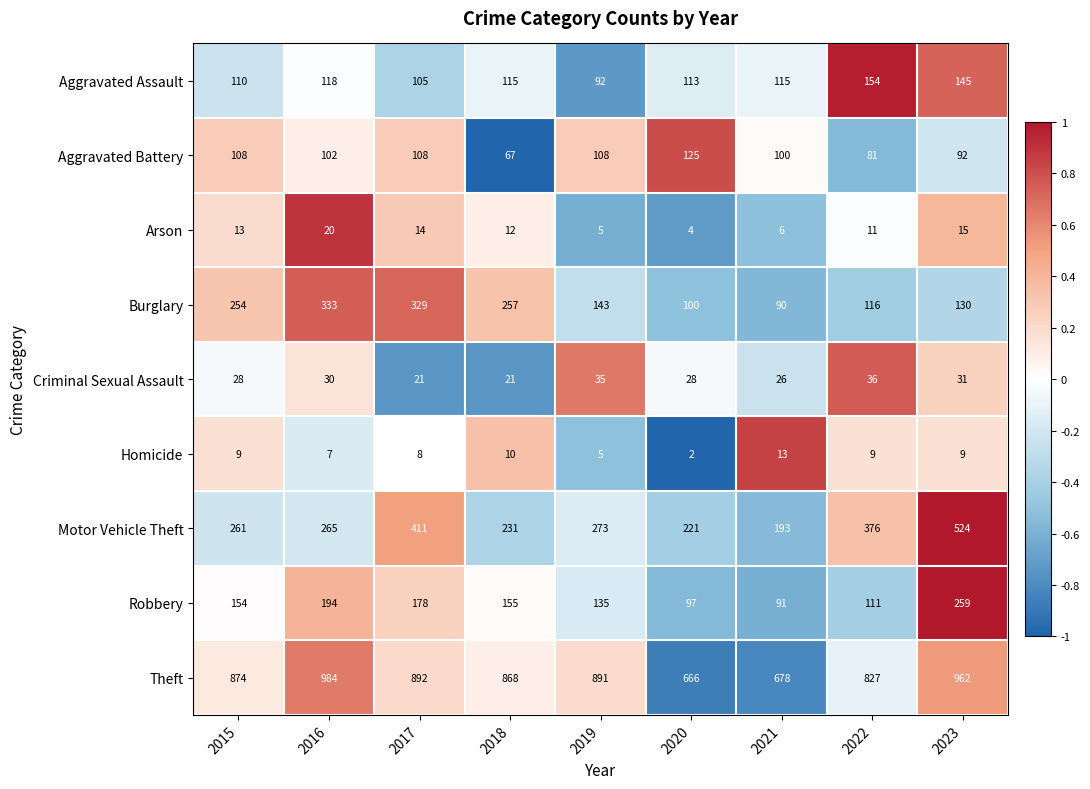

How many series are shown in this chart?

9